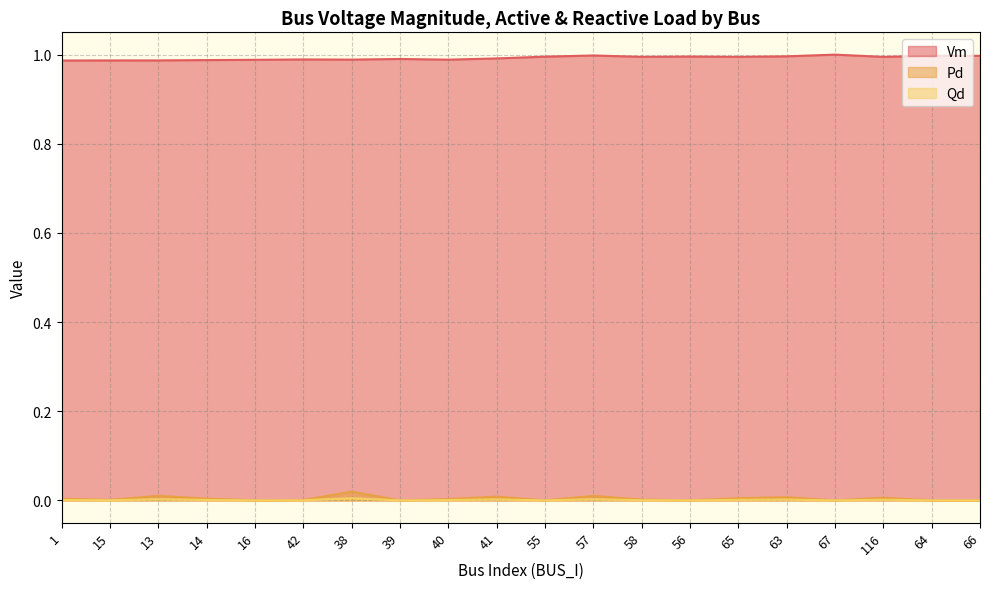

True or false: Qd and Vm intersect in this chart.

False